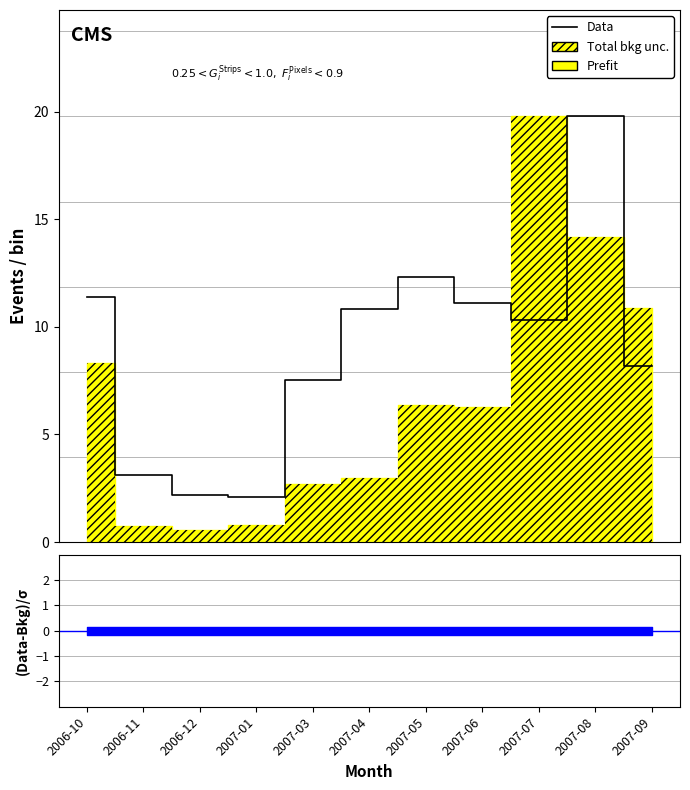

What is the sum of all values?

98.8